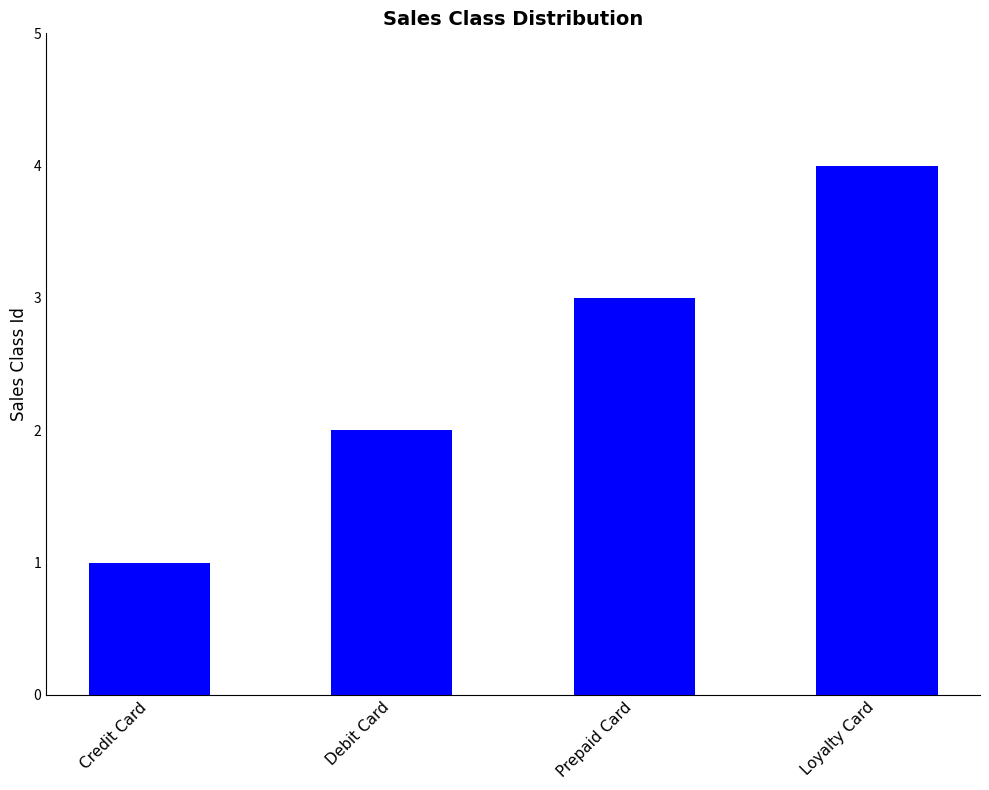

What position from the left is Credit Card?

1